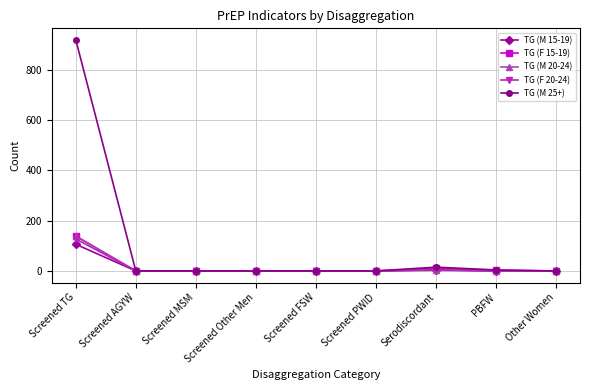

Where is TG (M 25+) nearest to the value 459?

Serodiscordant